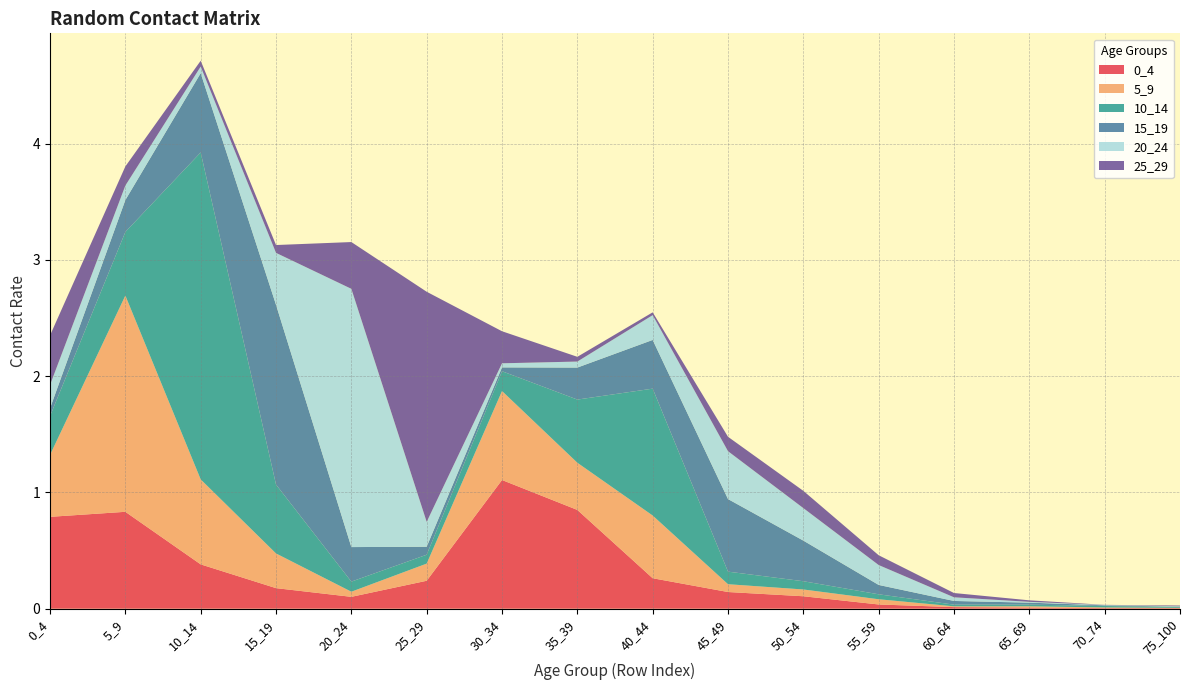

Reading right to left, what are all the values shown in this chart?

0_4: 75_100=0.0	70_74=0.0	65_69=0.0	60_64=0.0	55_59=0.0	50_54=0.1	45_49=0.1	40_44=0.3	35_39=0.8	30_34=1.1	25_29=0.2	20_24=0.1	15_19=0.2	10_14=0.4	5_9=0.8	0_4=0.8
5_9: 75_100=0.0	70_74=0.0	65_69=0.0	60_64=0.0	55_59=0.0	50_54=0.1	45_49=0.1	40_44=0.5	35_39=0.4	30_34=0.8	25_29=0.1	20_24=0.0	15_19=0.3	10_14=0.7	5_9=1.9	0_4=0.5
10_14: 75_100=0.0	70_74=0.0	65_69=0.0	60_64=0.0	55_59=0.0	50_54=0.1	45_49=0.1	40_44=1.1	35_39=0.5	30_34=0.2	25_29=0.1	20_24=0.1	15_19=0.6	10_14=2.8	5_9=0.5	0_4=0.3
15_19: 75_100=0.0	70_74=0.0	65_69=0.0	60_64=0.0	55_59=0.1	50_54=0.3	45_49=0.6	40_44=0.4	35_39=0.3	30_34=0.0	25_29=0.1	20_24=0.3	15_19=1.5	10_14=0.7	5_9=0.3	0_4=0.1
20_24: 75_100=0.0	70_74=0.0	65_69=0.0	60_64=0.0	55_59=0.2	50_54=0.3	45_49=0.4	40_44=0.2	35_39=0.1	30_34=0.0	25_29=0.2	20_24=2.2	15_19=0.4	10_14=0.1	5_9=0.1	0_4=0.2
25_29: 75_100=0.0	70_74=0.0	65_69=0.0	60_64=0.0	55_59=0.1	50_54=0.1	45_49=0.1	40_44=0.0	35_39=0.0	30_34=0.3	25_29=2.0	20_24=0.4	15_19=0.1	10_14=0.1	5_9=0.2	0_4=0.4